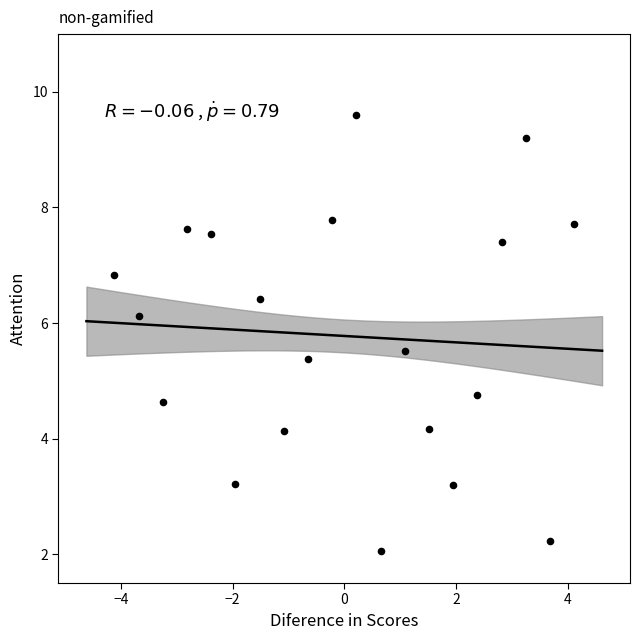

What is the range of Y values (max minus min)?

7.5